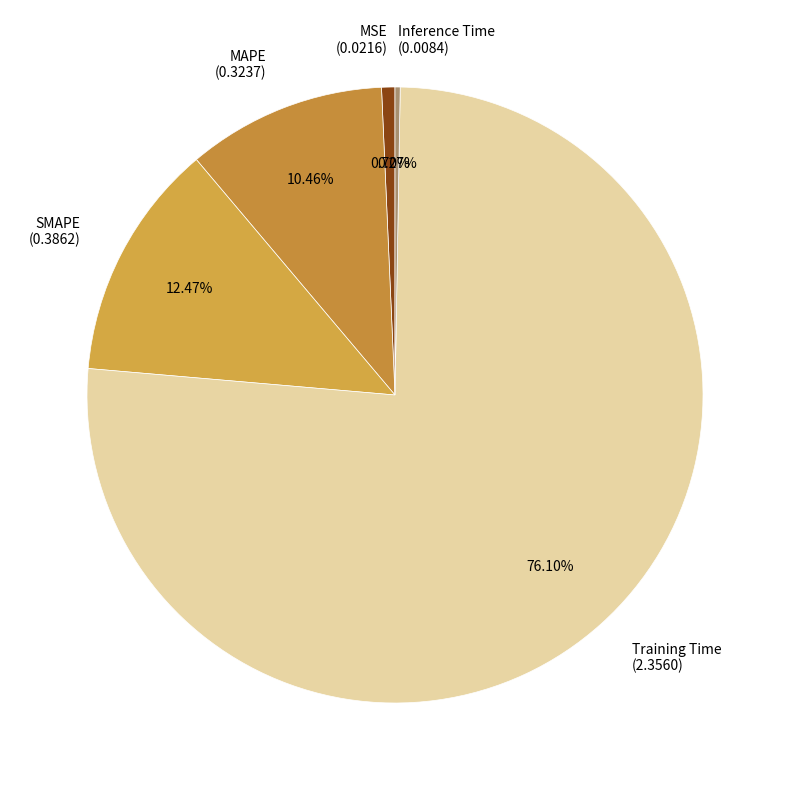

Is the sum of SMAPE (0.3862) and MSE (0.0216) greater than half?

No